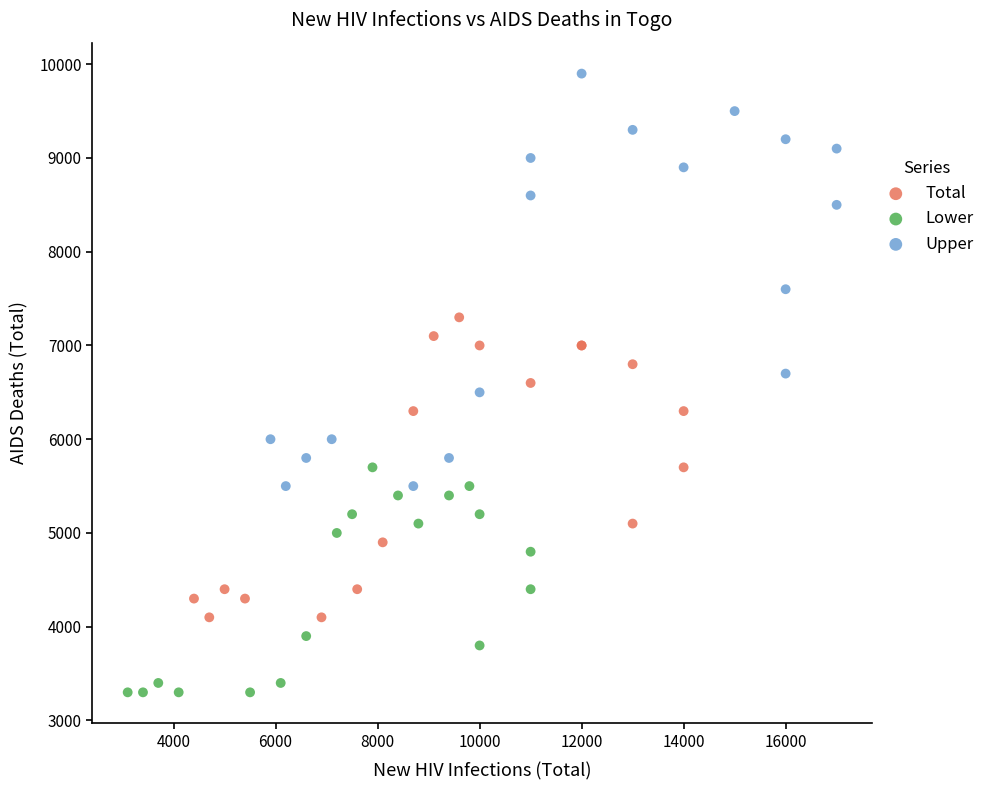

Which series contains the lowest Y value?

Lower